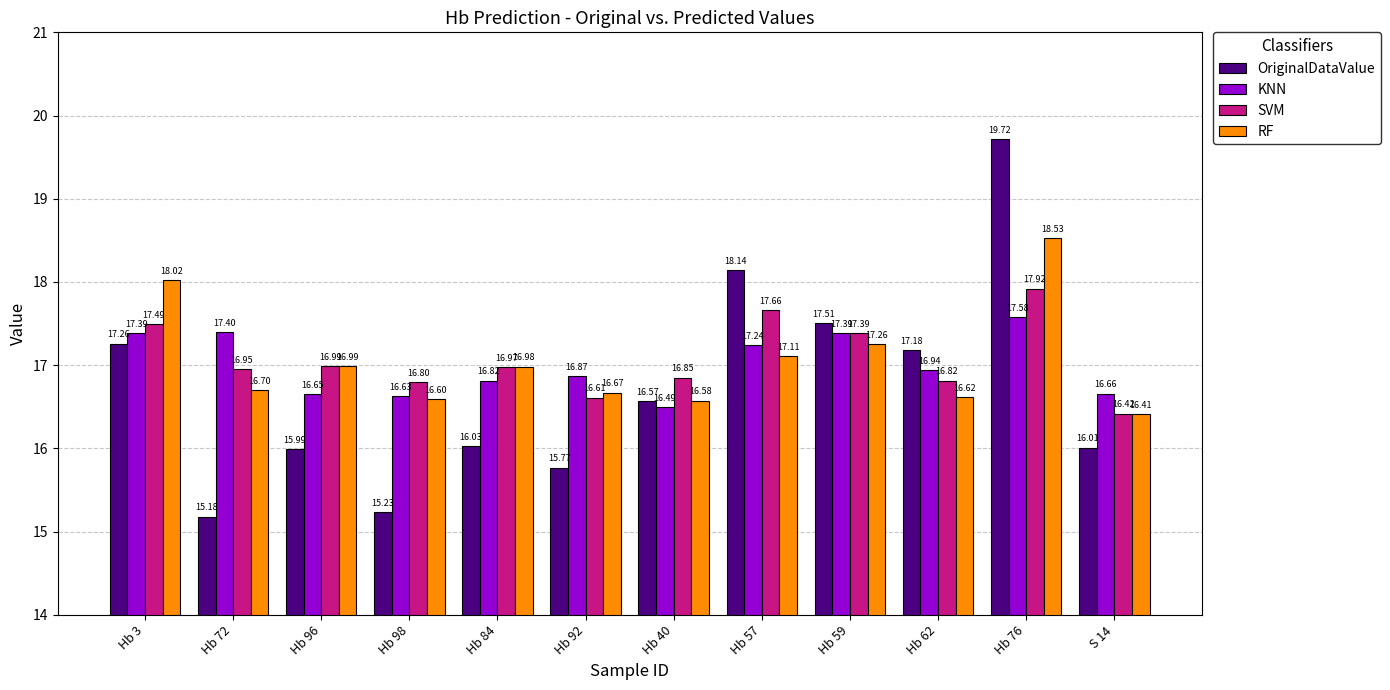

At which category is the sum across all series the highest?

Hb 76